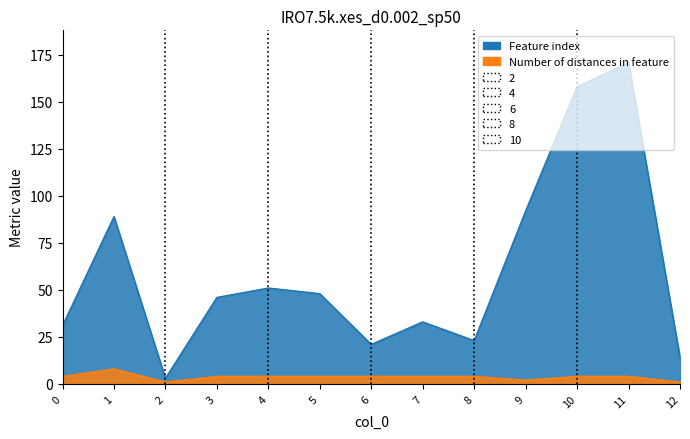

What is the average value of the Feature index series?

60